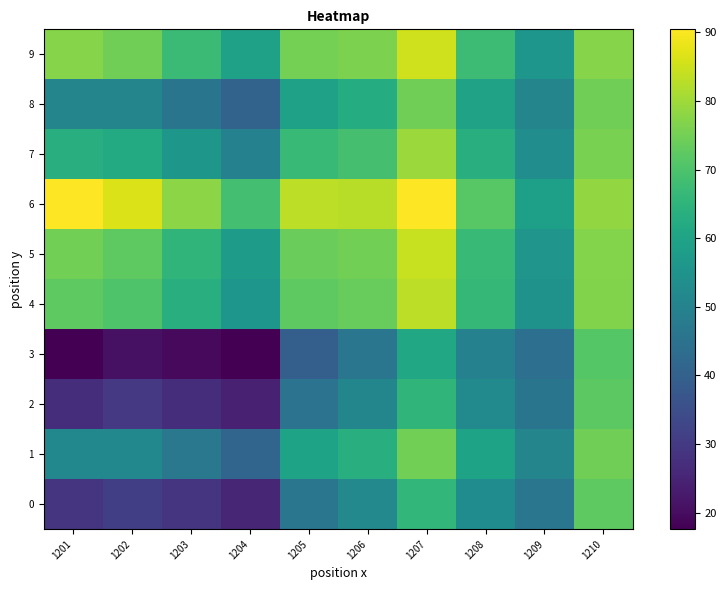

Which series has the largest range (max minus min)?

3